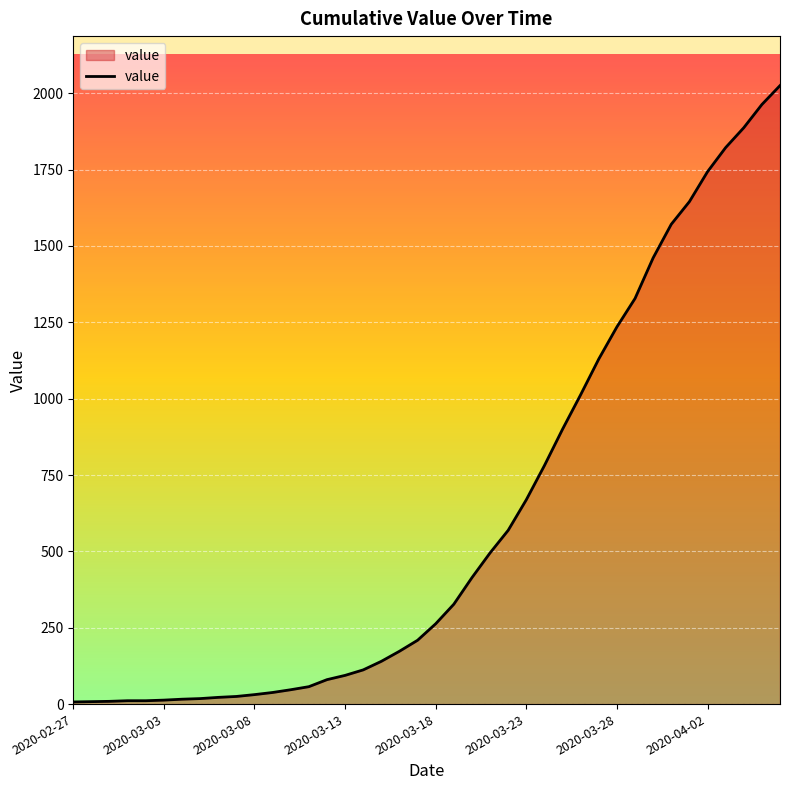

How many lines are shown in the chart?

1